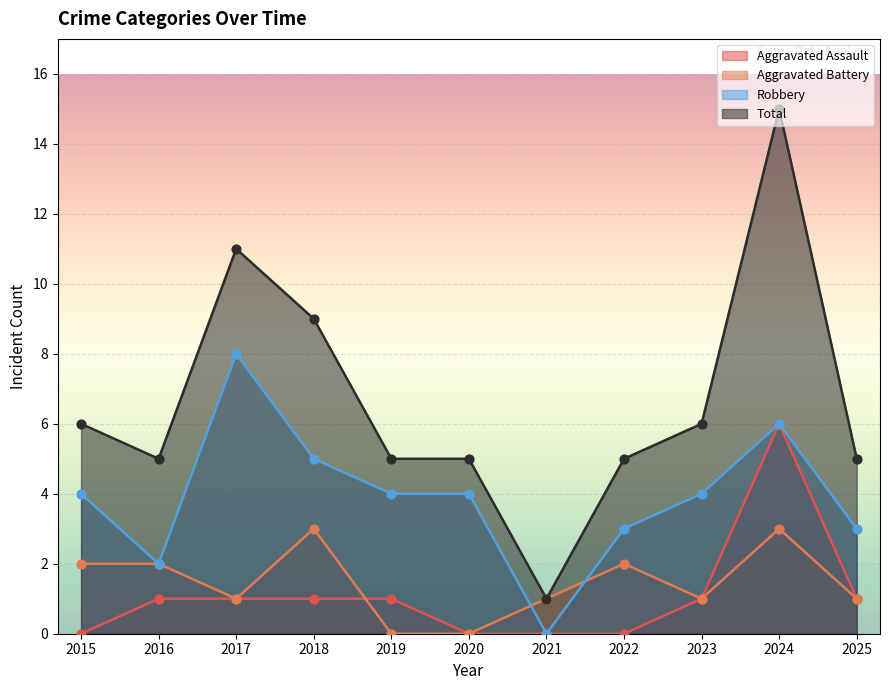

What is the total value across all series at 2021?

2